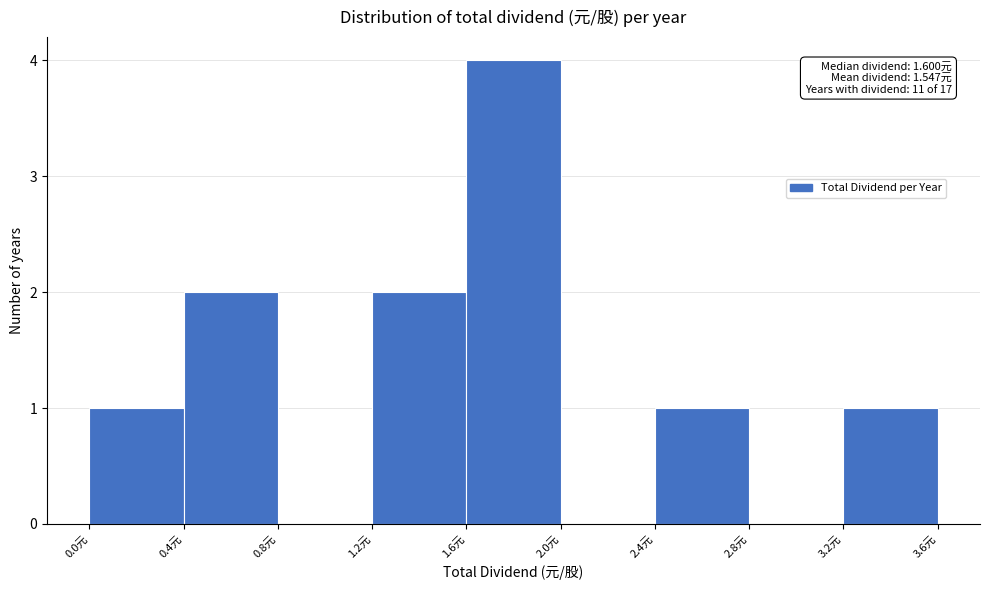

Which range on the x-axis has the tallest bar?

1.6 to 2.0